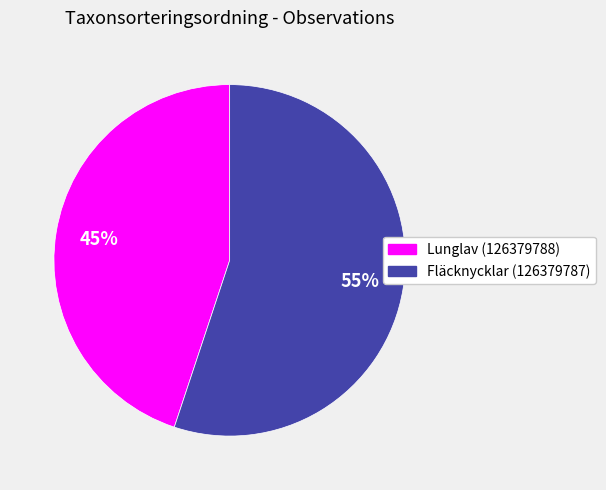

Count the number of slices in the pie.

2